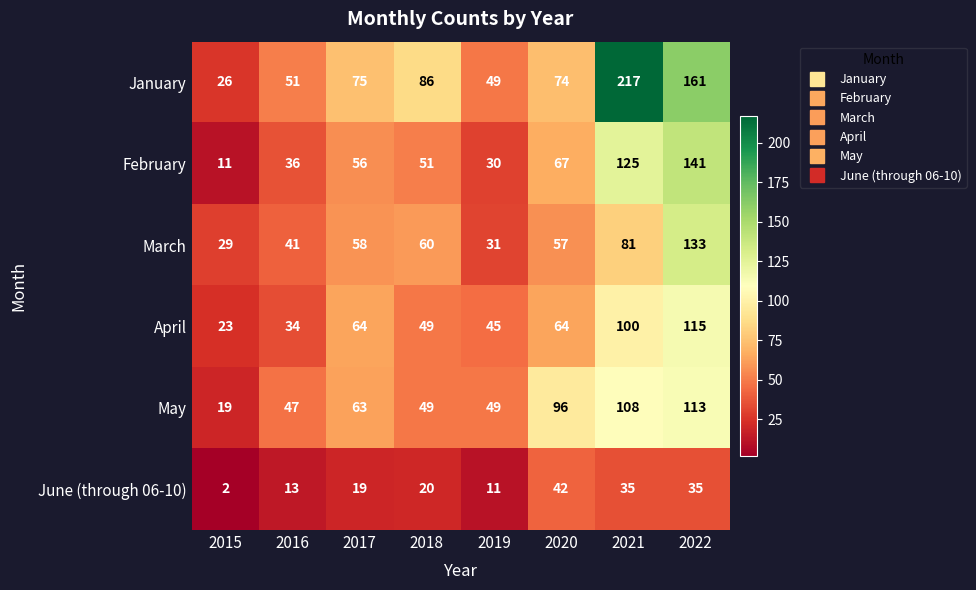

At which category is the sum across all series the highest?

2022